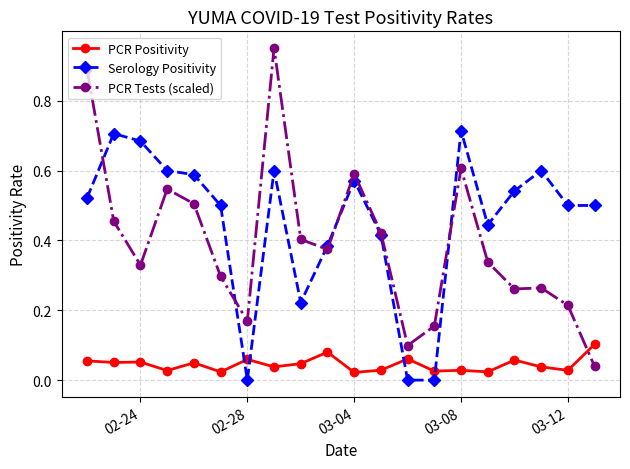

Is this an area chart (filled region under the line)?

No